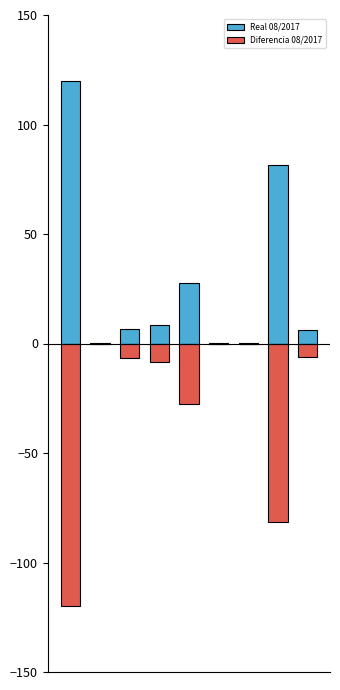

What is the average value of the Real 08/2017 series?

27.8